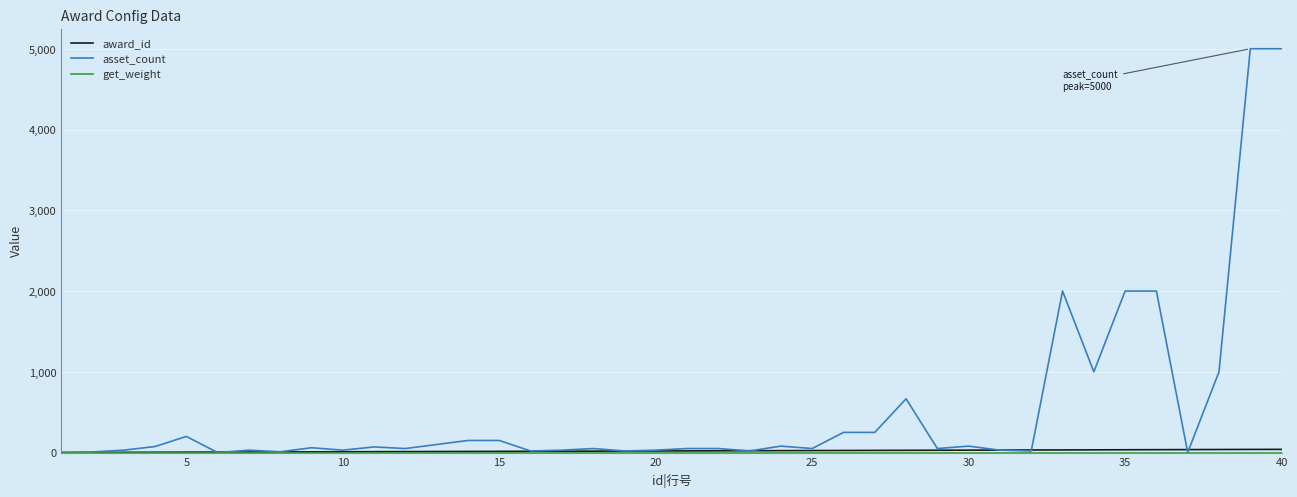

Which series has the largest total across all categories?

asset_count